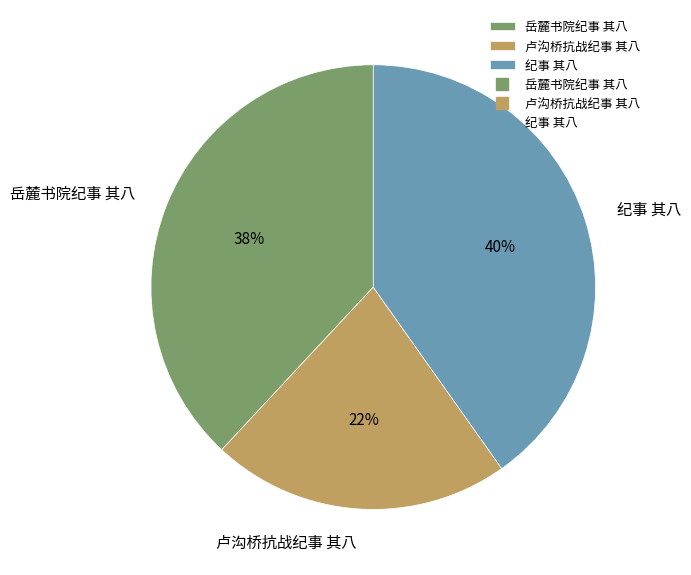

To the nearest percent, what percentage of the pie is 岳麓书院纪事 其八?

38%